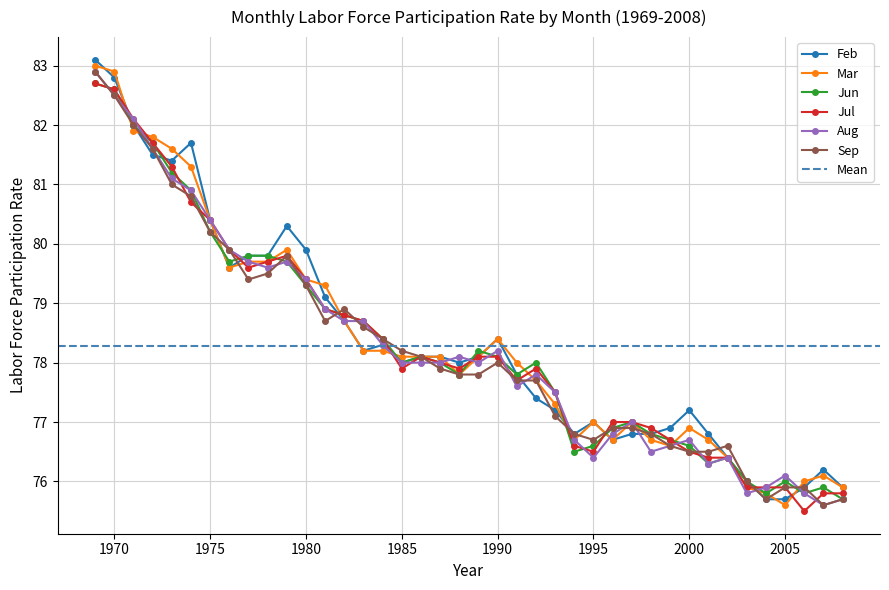

What is the average value of the Jun series?

78.3